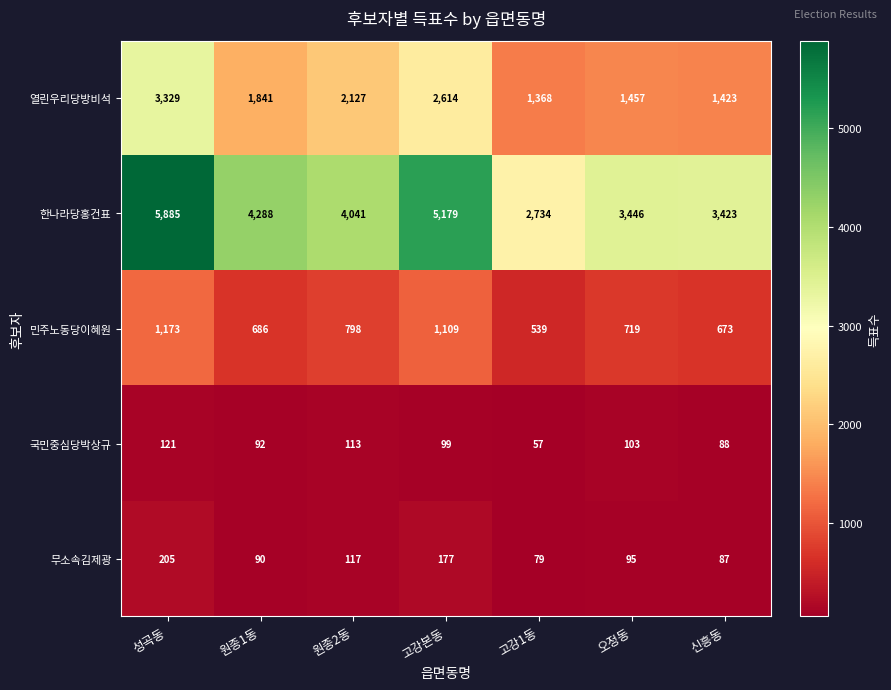

How many series are shown in this chart?

5